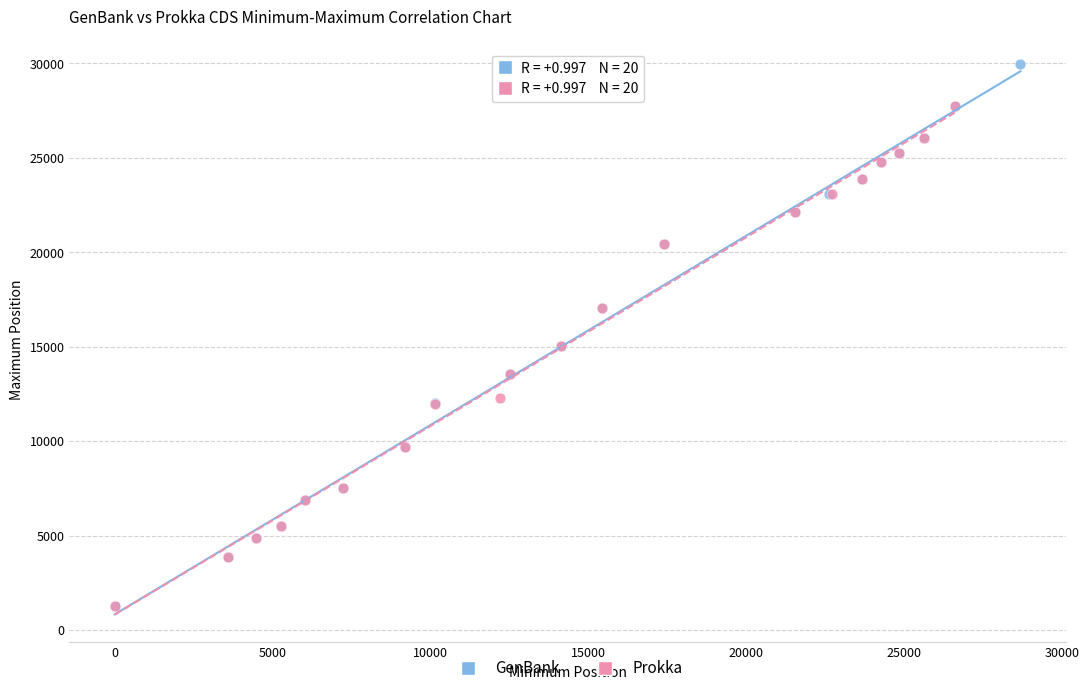

Which series contains the highest Y value?

GenBank